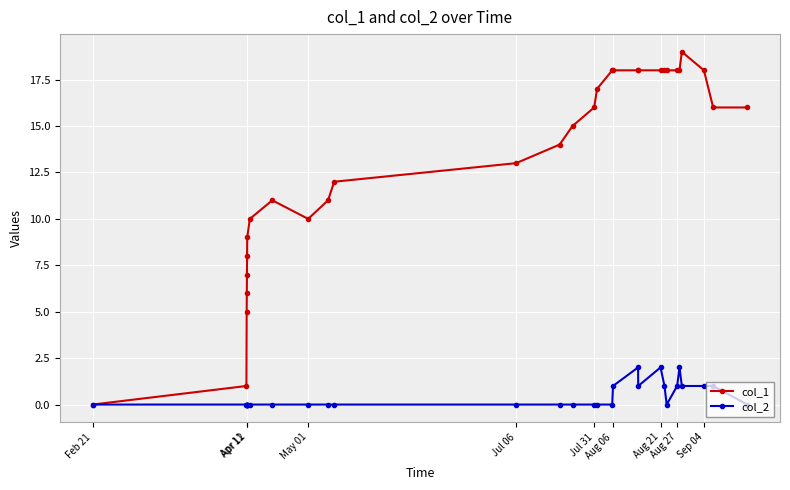

What is the average value of the col_1 series?

13